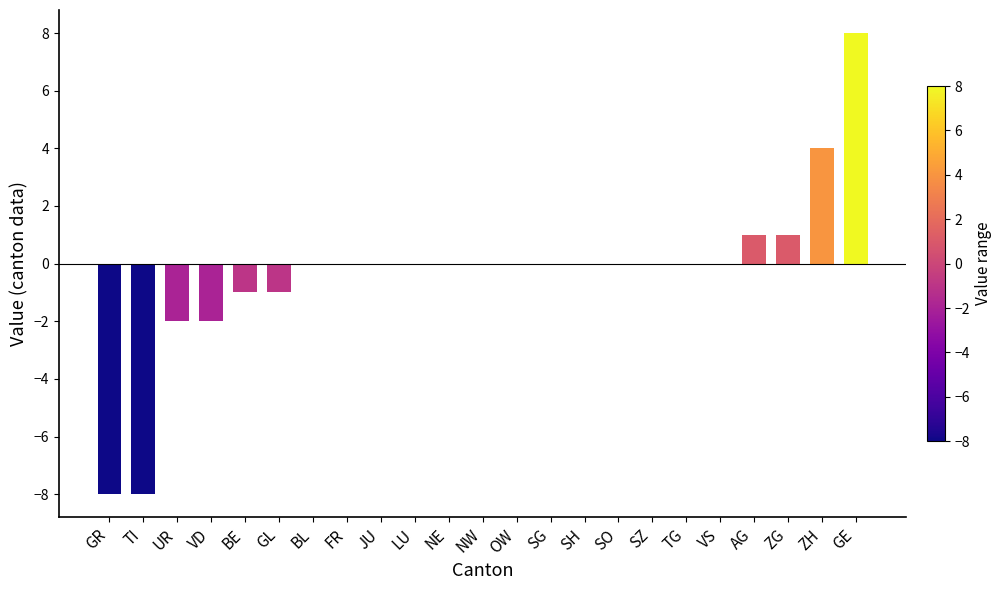

Is it true that the value at LU is 10?

False